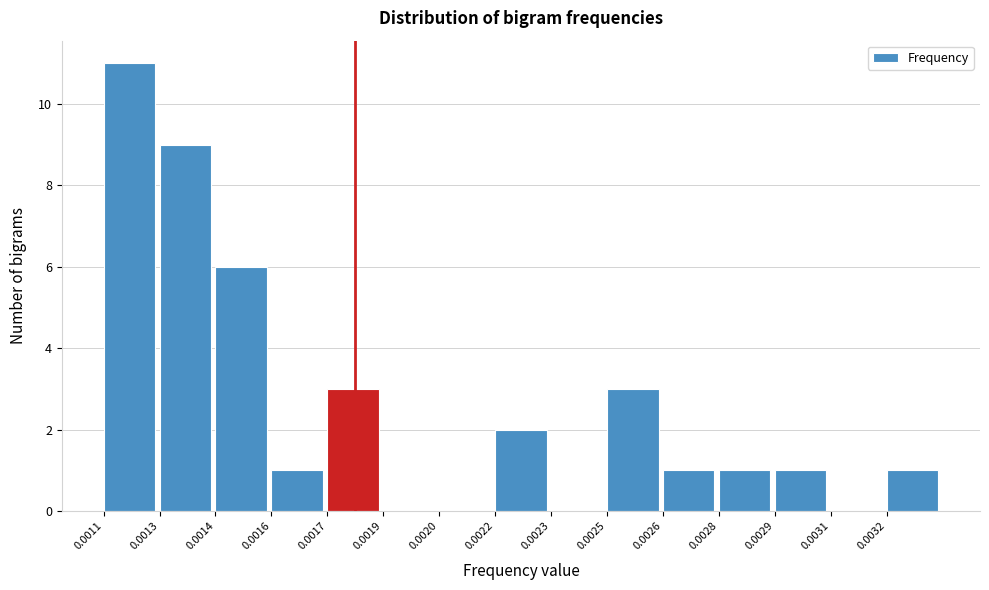

Reading left to right, what are all the values shown in this chart?

0.0011=11	0.0013=9	0.0014=6	0.0016=1	0.0017=3	0.0019=0	0.0020=0	0.0022=2	0.0023=0	0.0025=3	0.0026=1	0.0028=1	0.0029=1	0.0031=0	0.0032=1